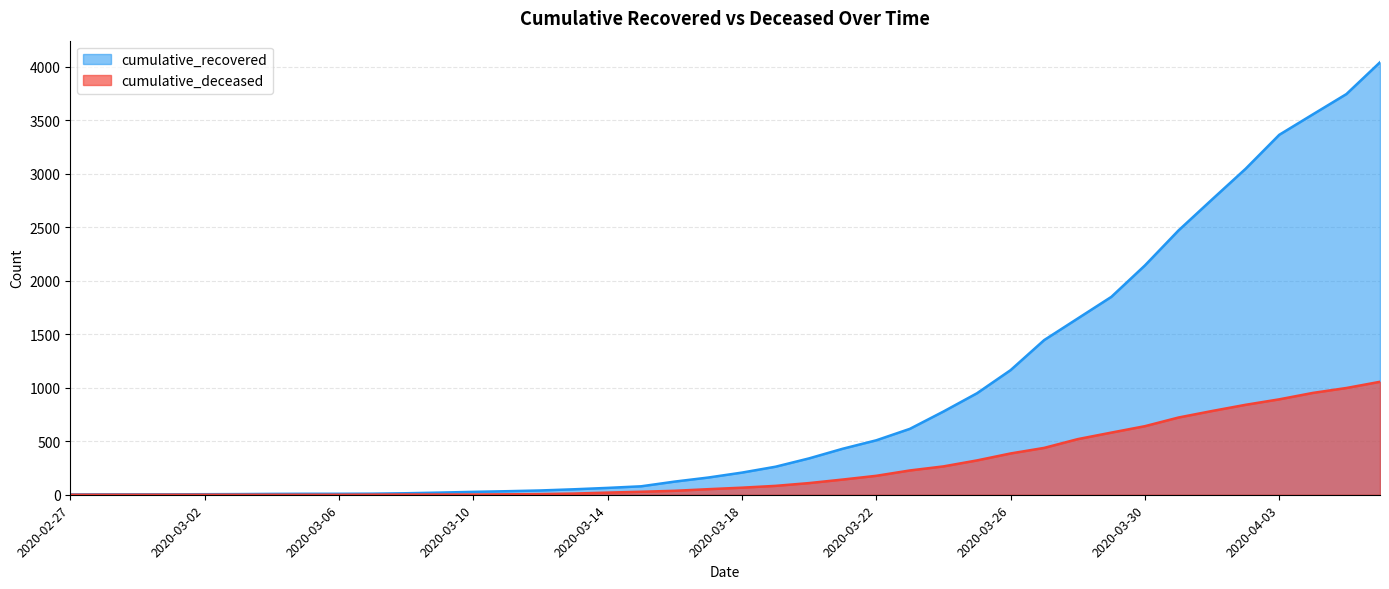

How many lines are shown in the chart?

2